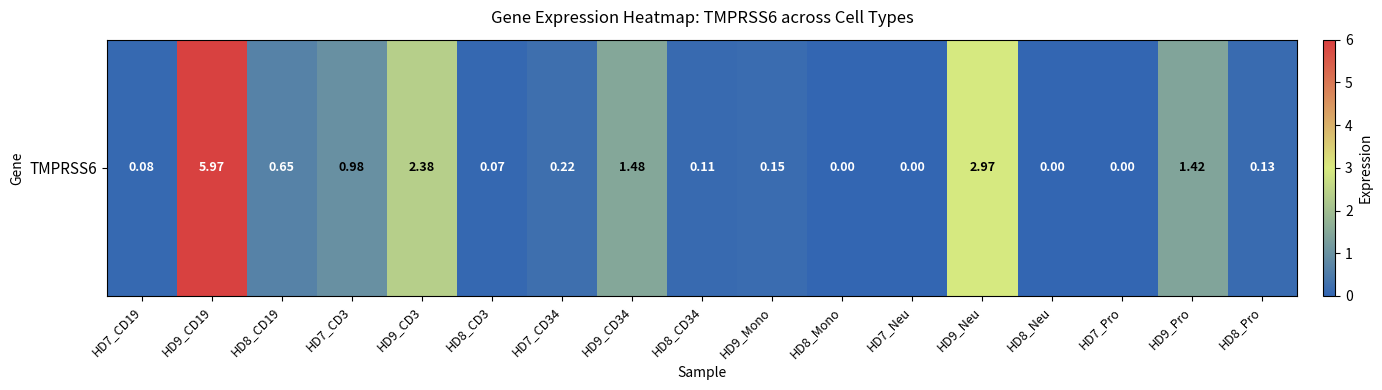

What is the sum of all values?

16.6